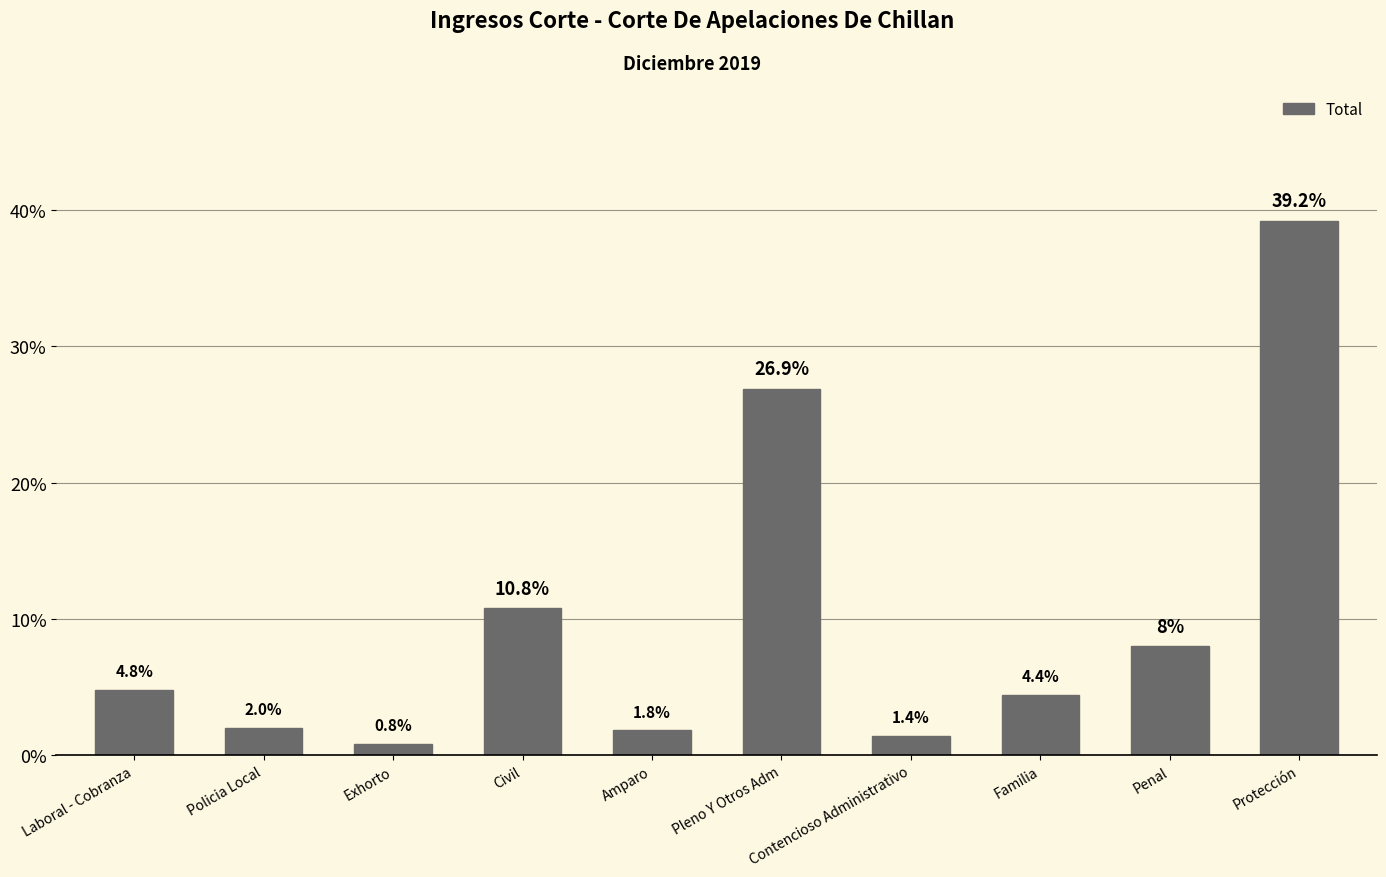

Where is the data nearest to the value 20?

Pleno Y Otros Adm